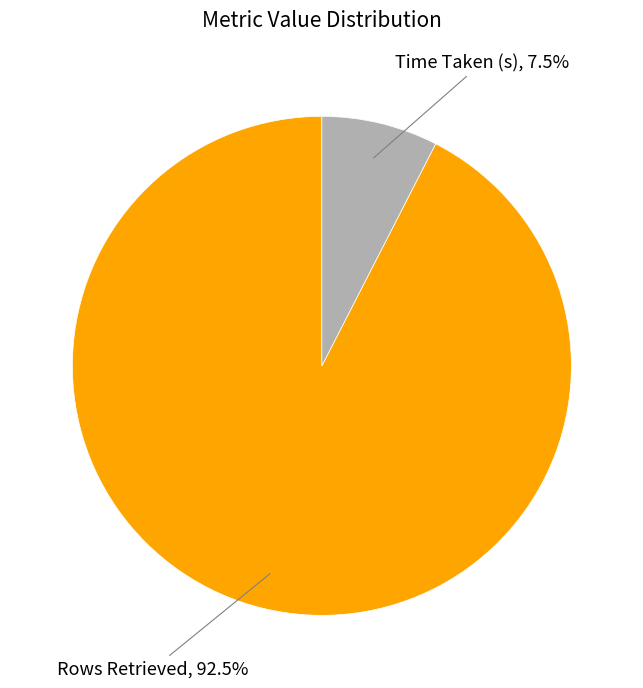

To the nearest percent, what is the difference between the Rows Retrieved and Time Taken (s) slice percentages?

85%